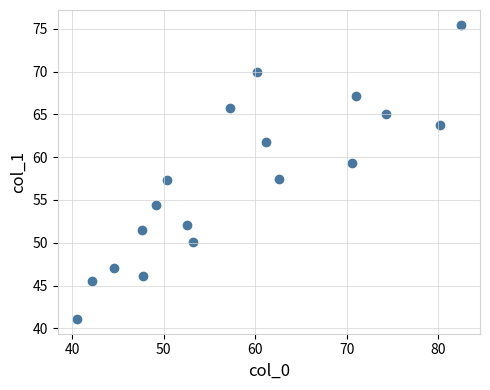

What is the range of Y values (max minus min)?

34.4